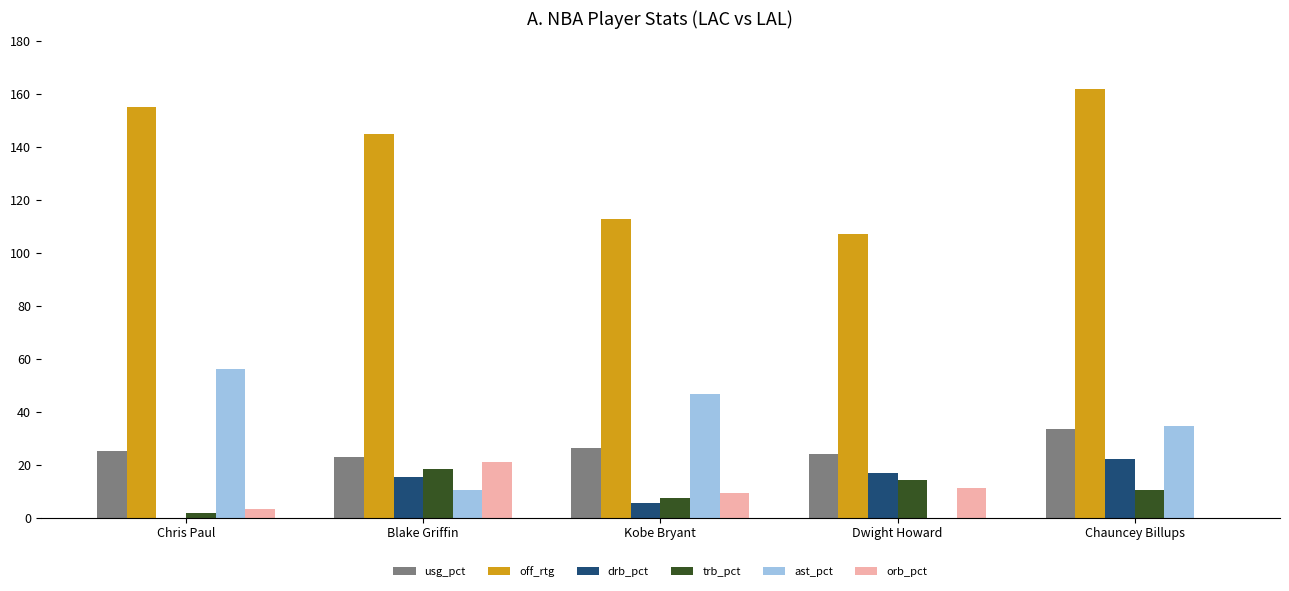

Is it true that drb_pct equals 15.3 at Blake Griffin?

True